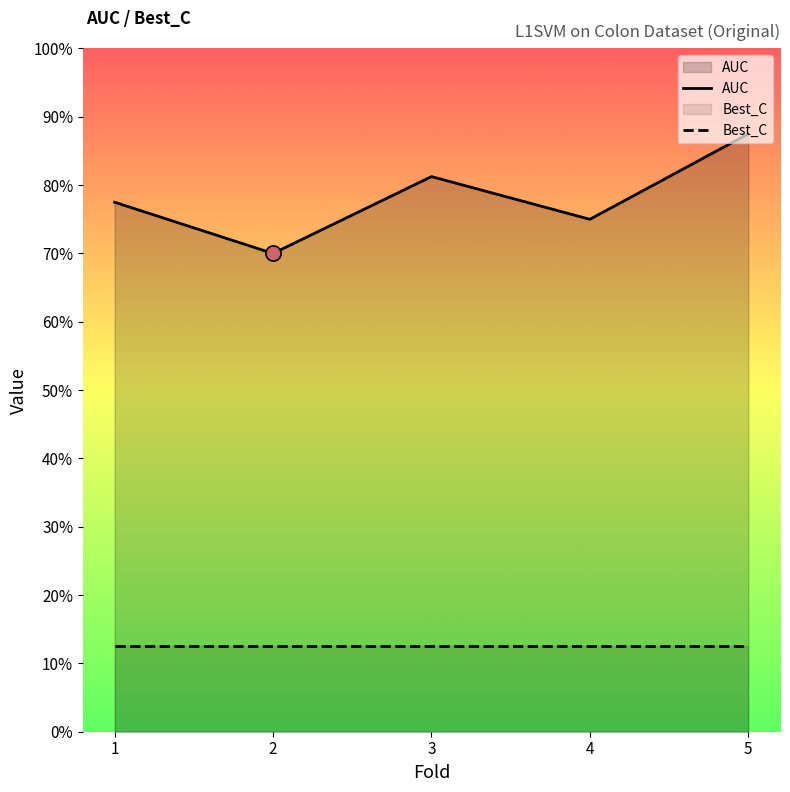

Which series has the largest Y range (max minus min)?

AUC